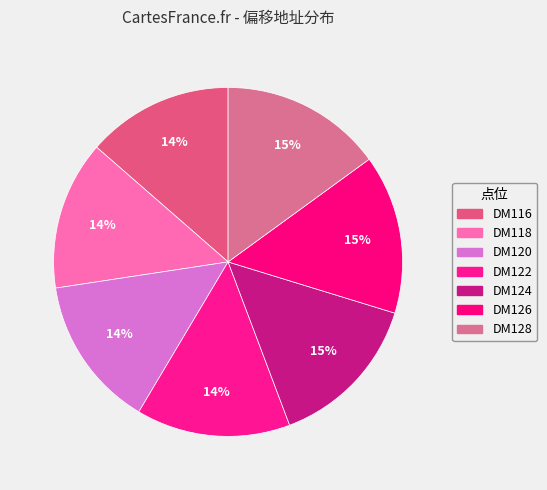

Does DM124 account for over 50% of the chart?

No